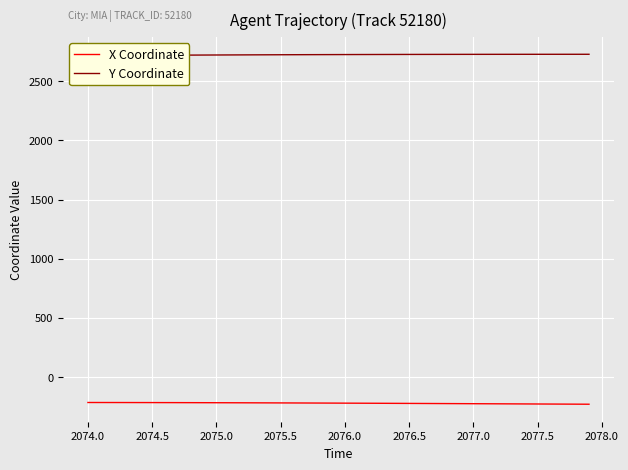

What is the difference between the maximum and second lowest values in the X Coordinate series?

14.1